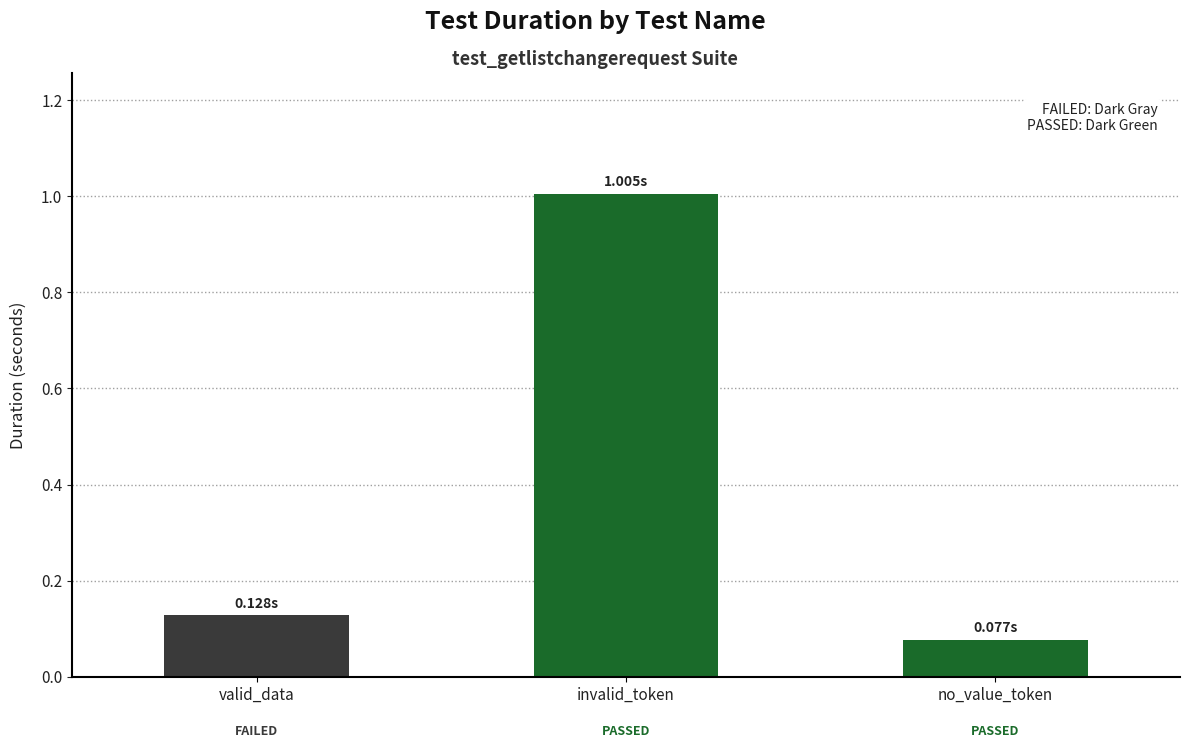

Does the chart contain any negative values?

No